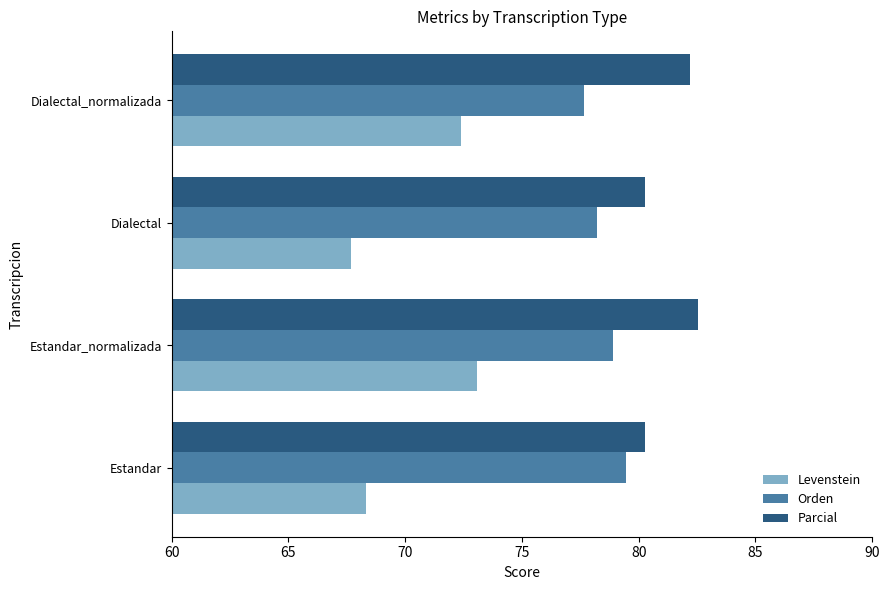

What value does the Levenstein series have at Estandar_normalizada?

73.1